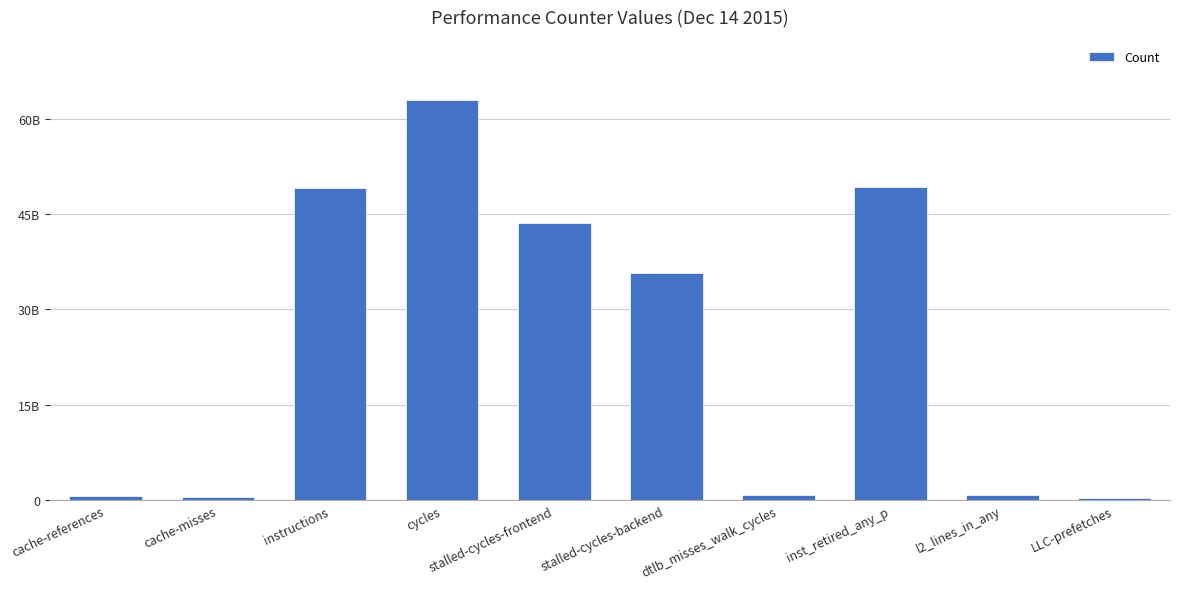

True or false: the data shows 57614535847 at stalled-cycles-backend.

False